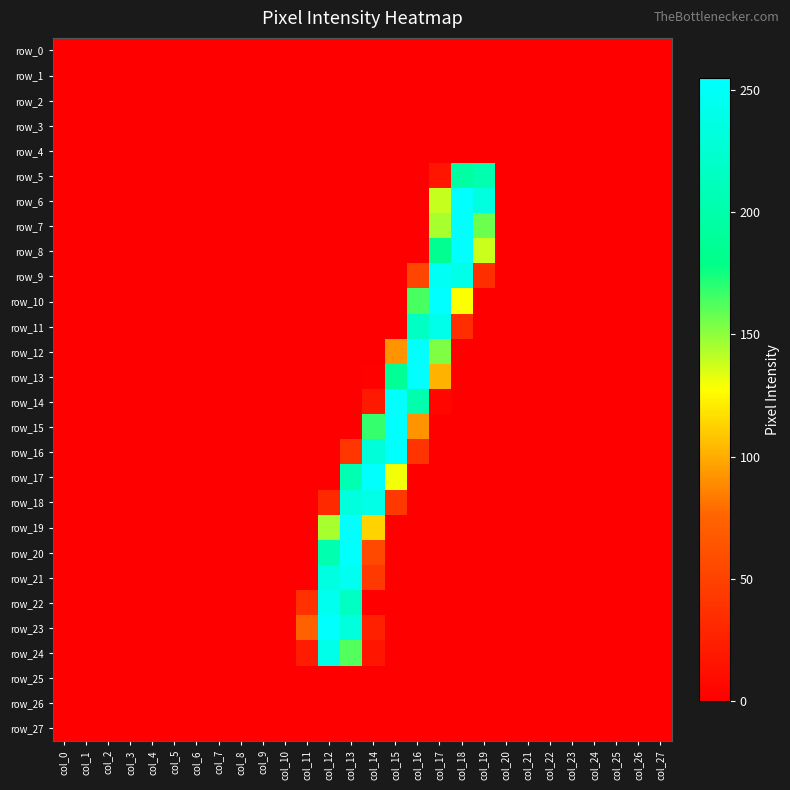

Between col_4 and col_16, which series saw the biggest shift?

row_12